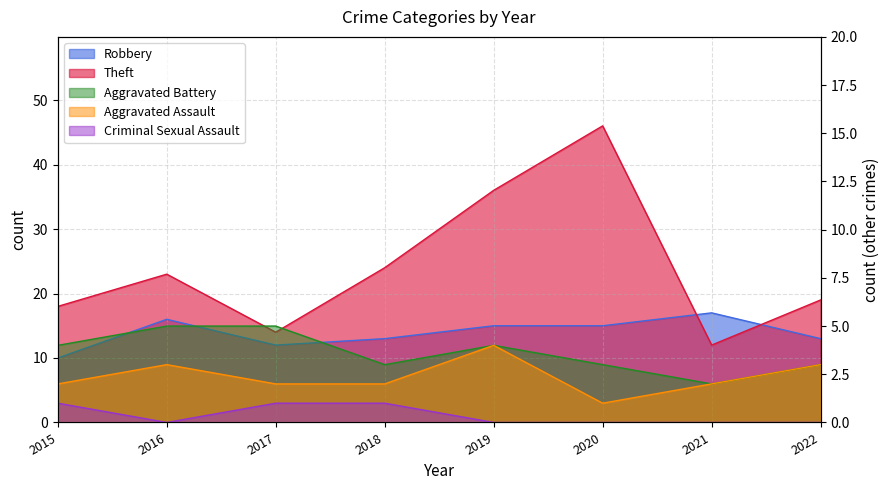

Which category has the lowest value in the Criminal Sexual Assault series?

2016